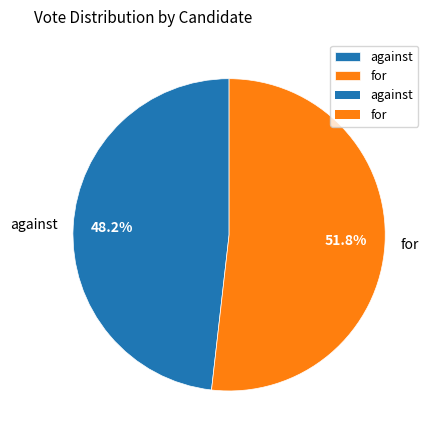

Between for and against, which is larger?

for